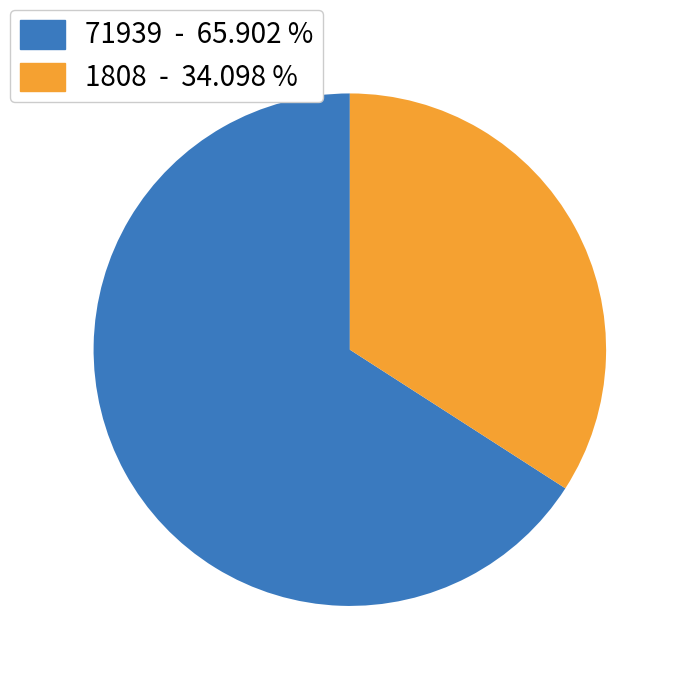

Is there any slice that represents more than half of the pie?

Yes